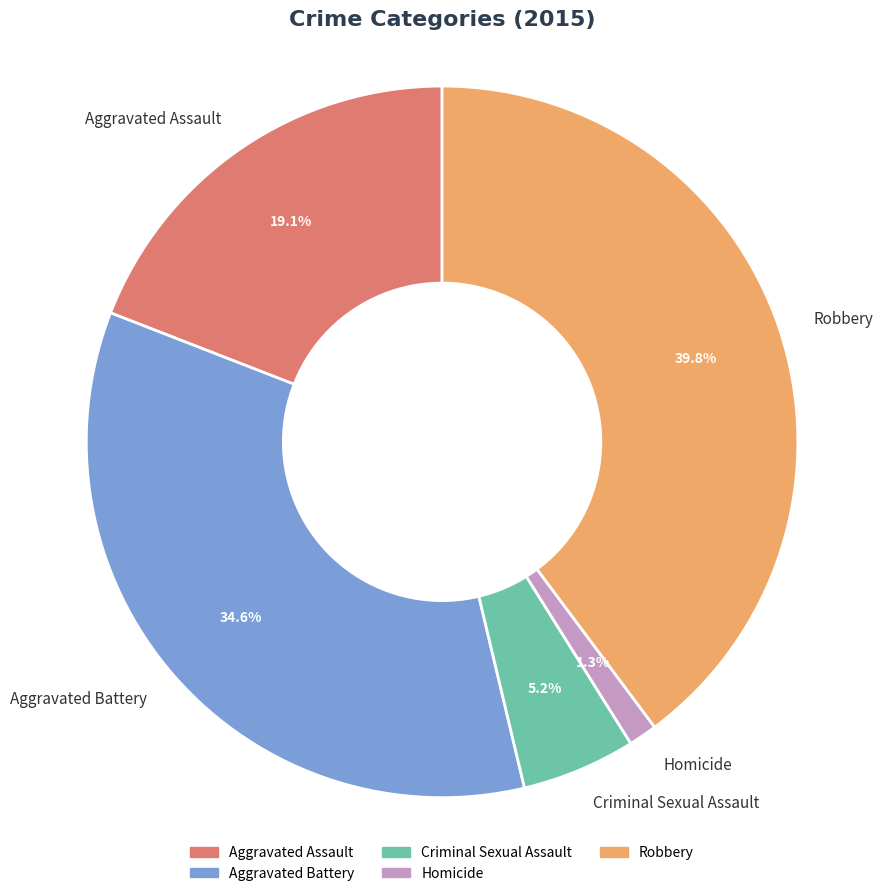

Is it true that Robbery is 27% of the pie?

False